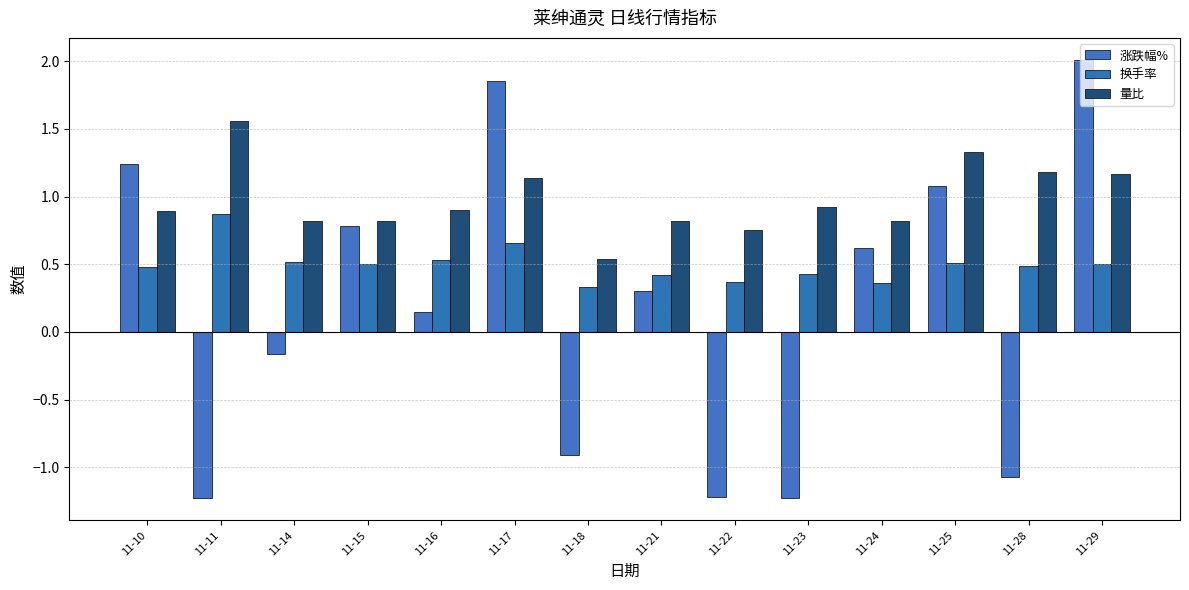

What is the difference between the second highest and minimum values in the 量比 series?

0.8